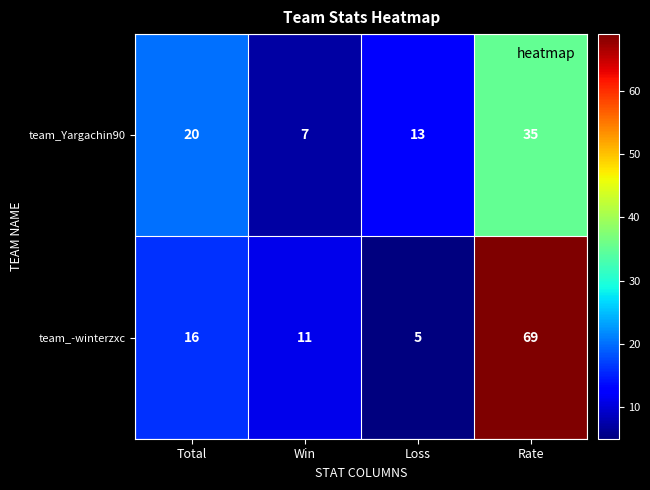

Count the team_Yargachin90 values in the range 13 to 35.

3